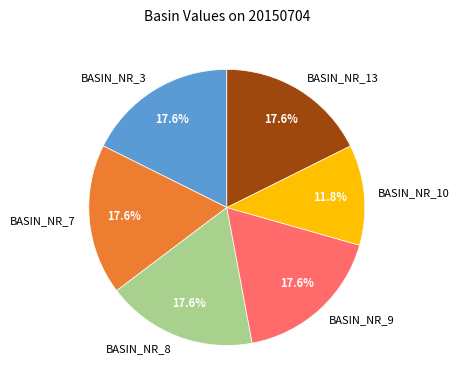

Combined, do BASIN_NR_13 and BASIN_NR_3 account for over 50%?

No